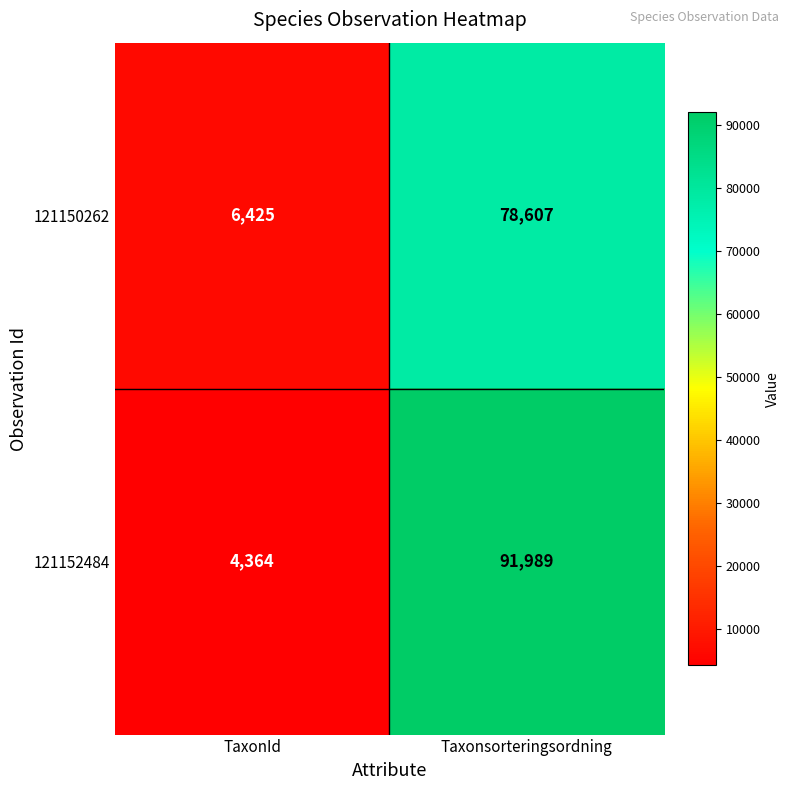

Reading left to right, what are all the values shown in this chart?

121150262: 6425	78607
121152484: 4364	91989